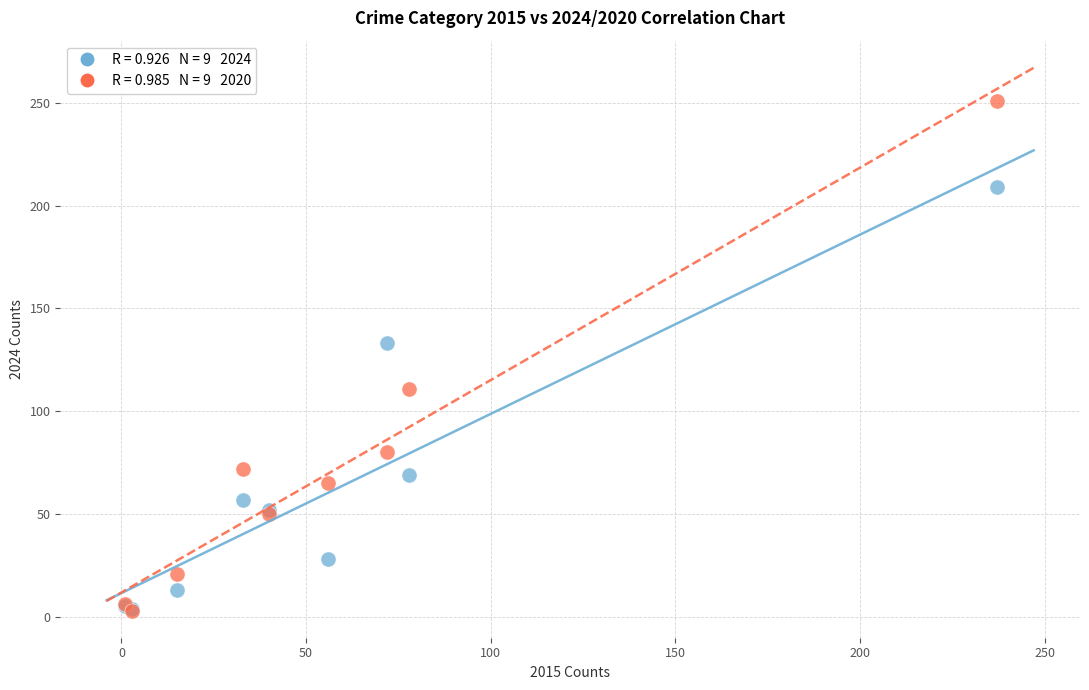

Across all series, what Y value is closest to 127?

133